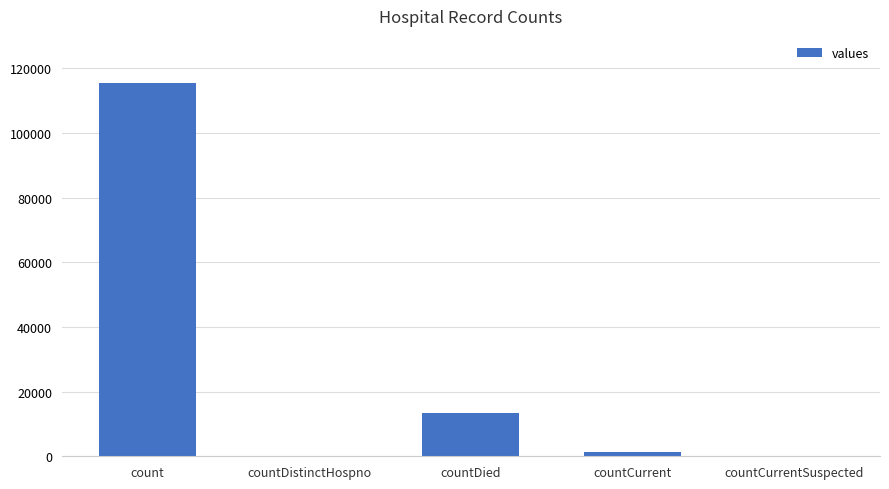

At which label is the value closest to 57689?

countDied